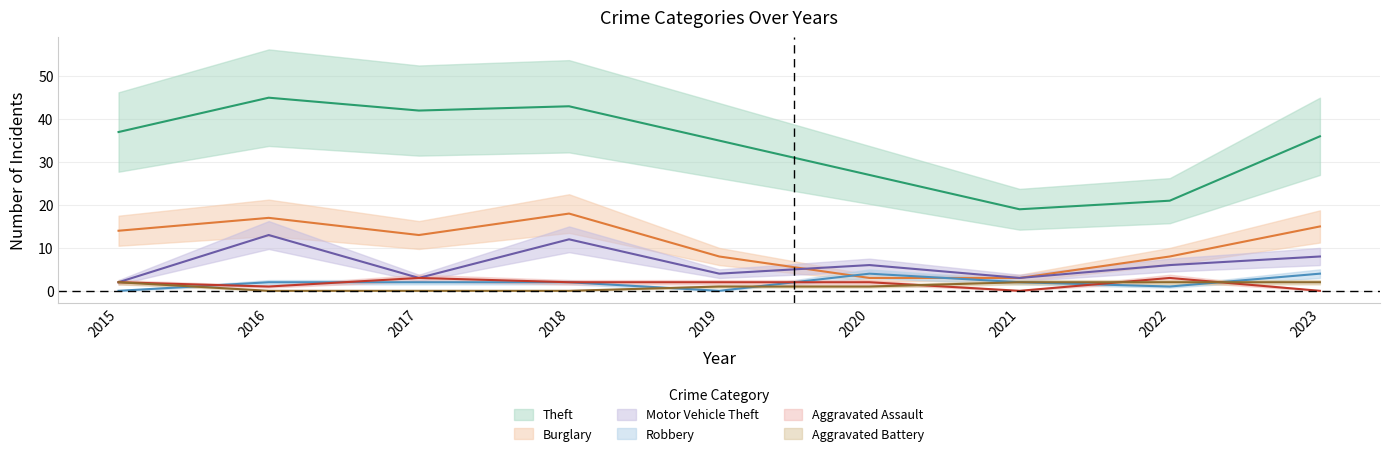

At which category does the chart reach its minimum across all series?

2015